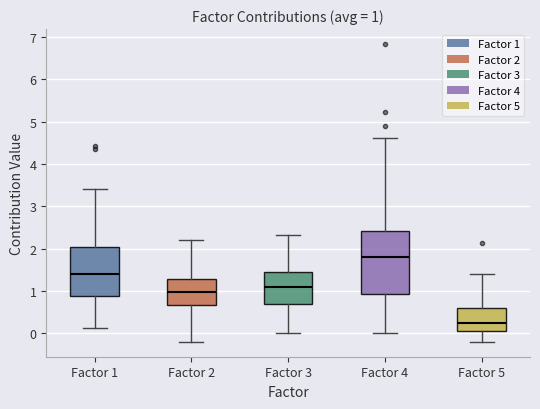

Which box has the highest median line?

Factor 4